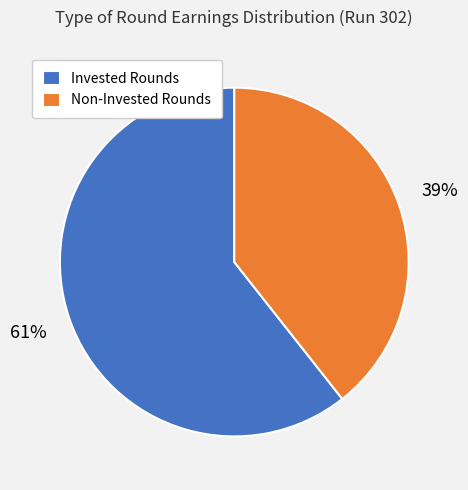

Do Invested Rounds and Non-Invested Rounds together represent more than half of the pie?

Yes